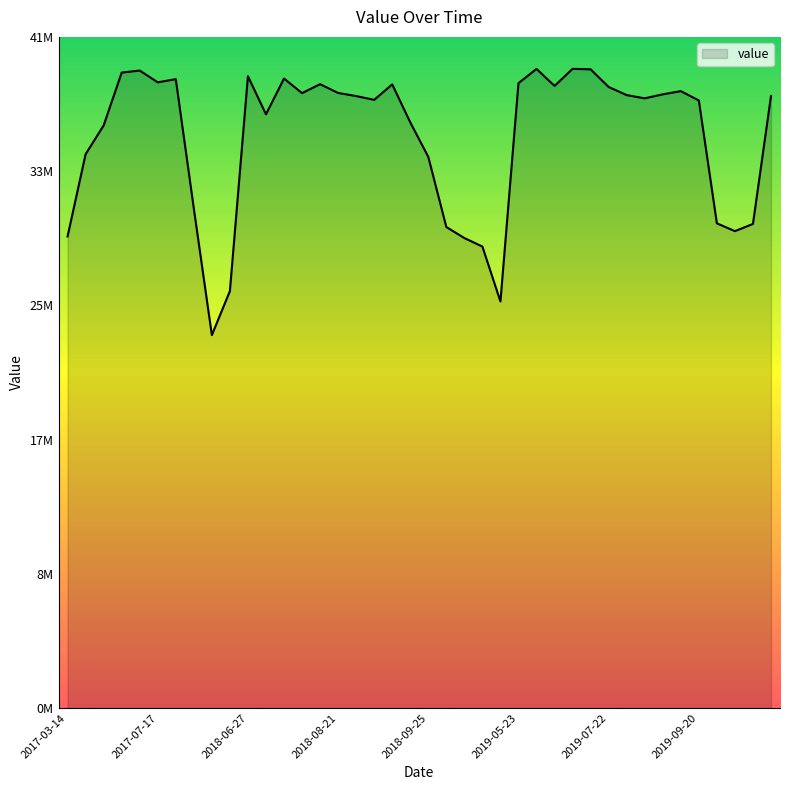

At which category does the data reach its first local valley?

2017-07-17